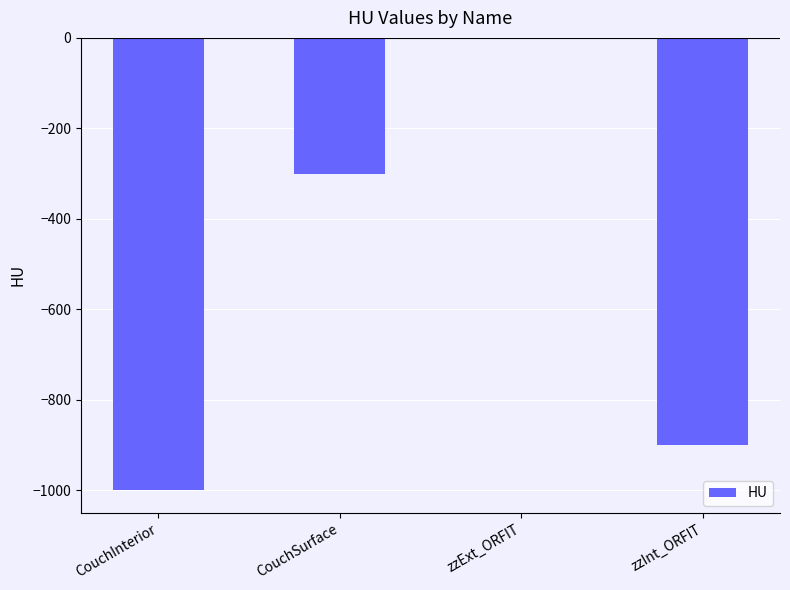

At which label is the value closest to -500?

CouchSurface